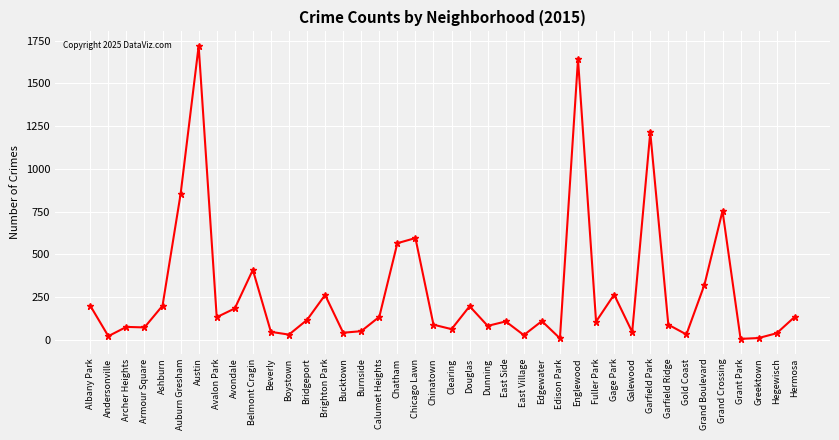

True or false: the data shows 72 at Armour Square.

True